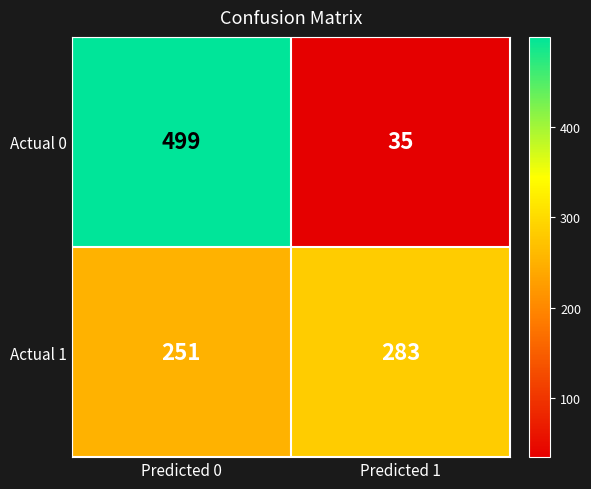

The Actual 0 series shows 499 at Predicted 0. True or false?

True